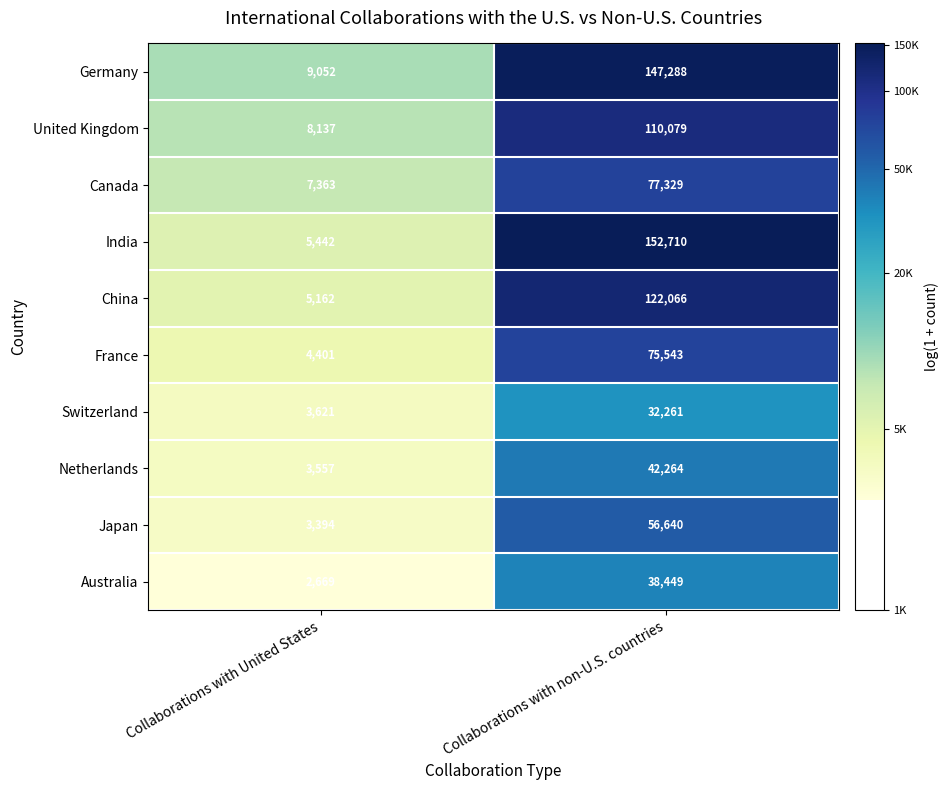

What value does the Canada series have at Collaborations with United States, to the nearest 100?

7400